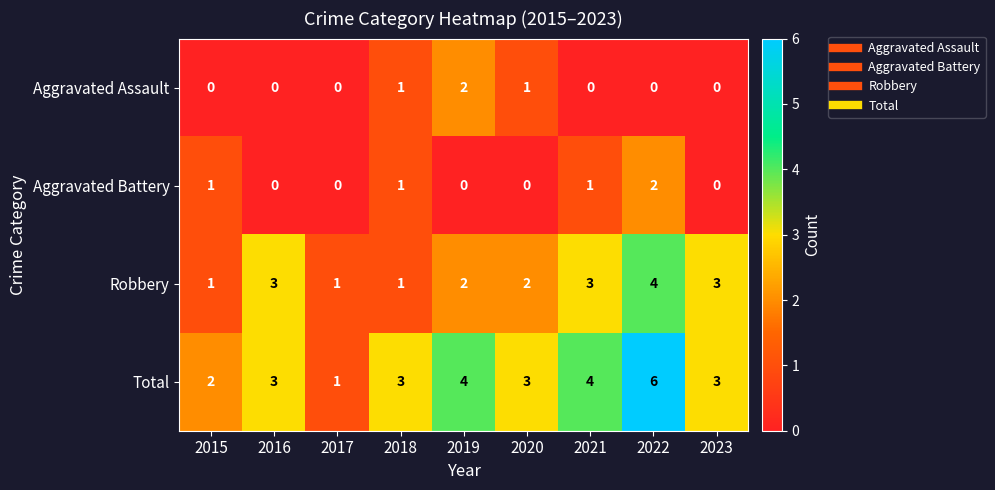

What is the spread (max minus min) of values at 2016?

3